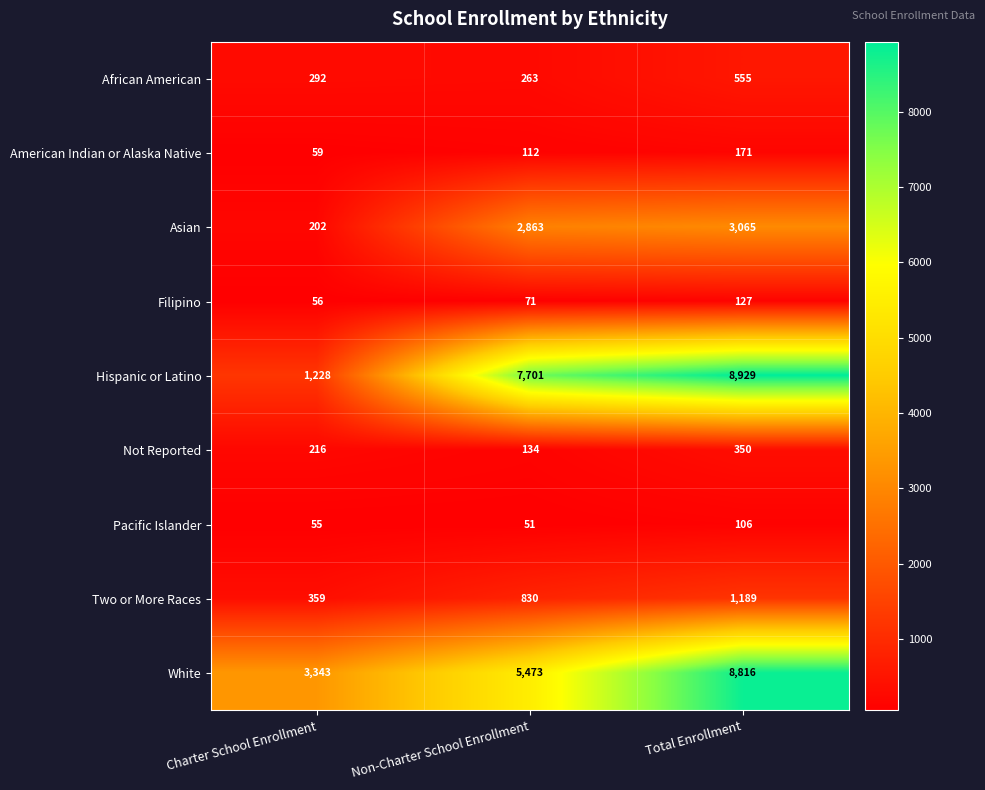

What is the sum of the Pacific Islander values at Charter School Enrollment and Total Enrollment?

161